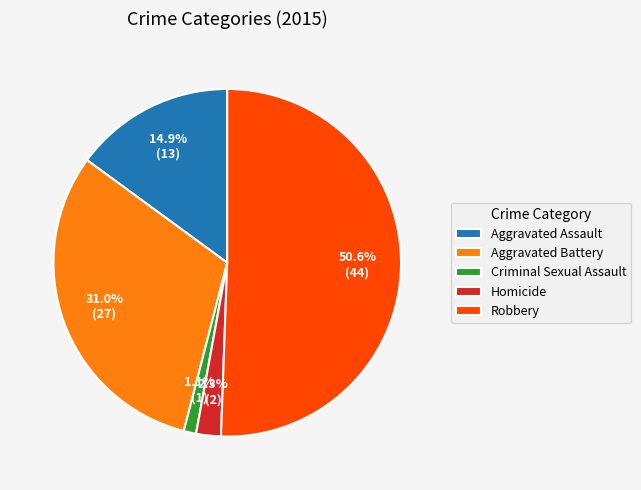

To the nearest percent, what is the combined percentage of Robbery and Aggravated Assault?

66%